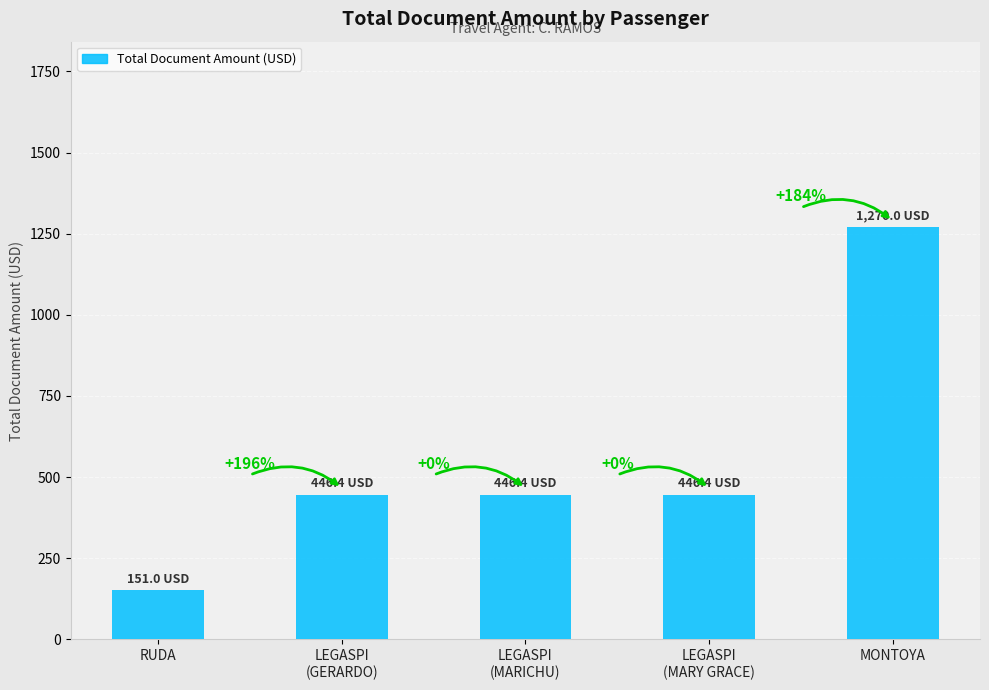

What is the average value?

552.0